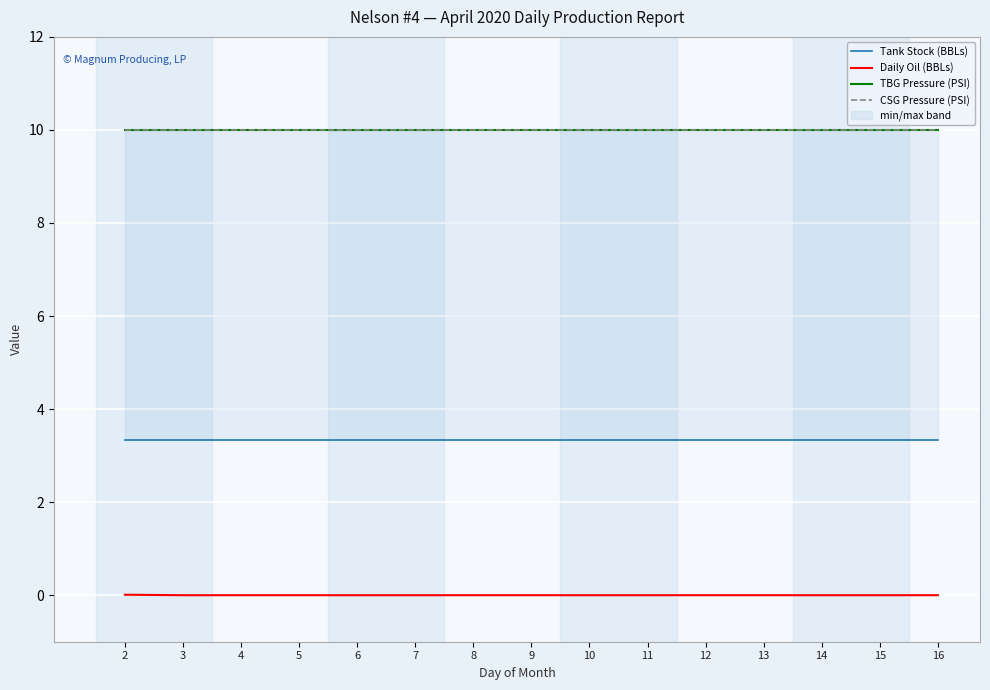

Which series has the largest range (max minus min)?

Daily Oil (BBLs)